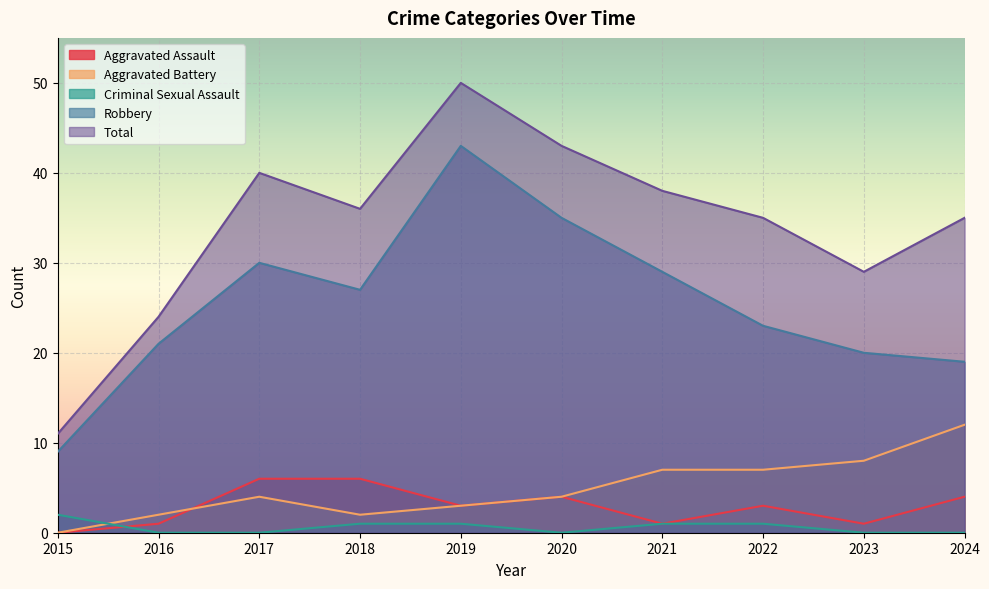

At which label does Criminal Sexual Assault reach its minimum?

2016